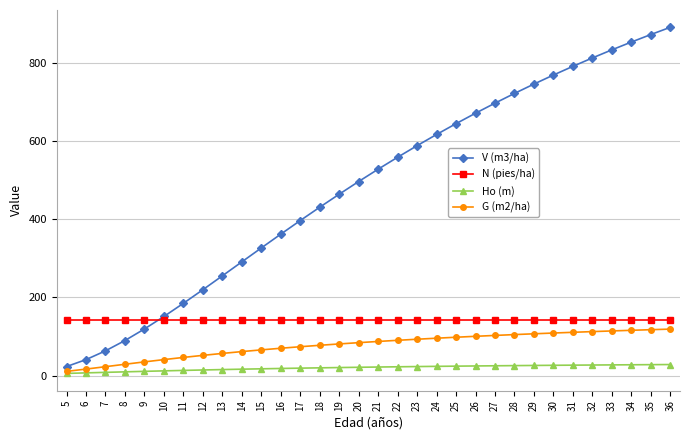

Rank the series at 24 from lowest to highest value.

Ho (m), G (m2/ha), N (pies/ha), V (m3/ha)